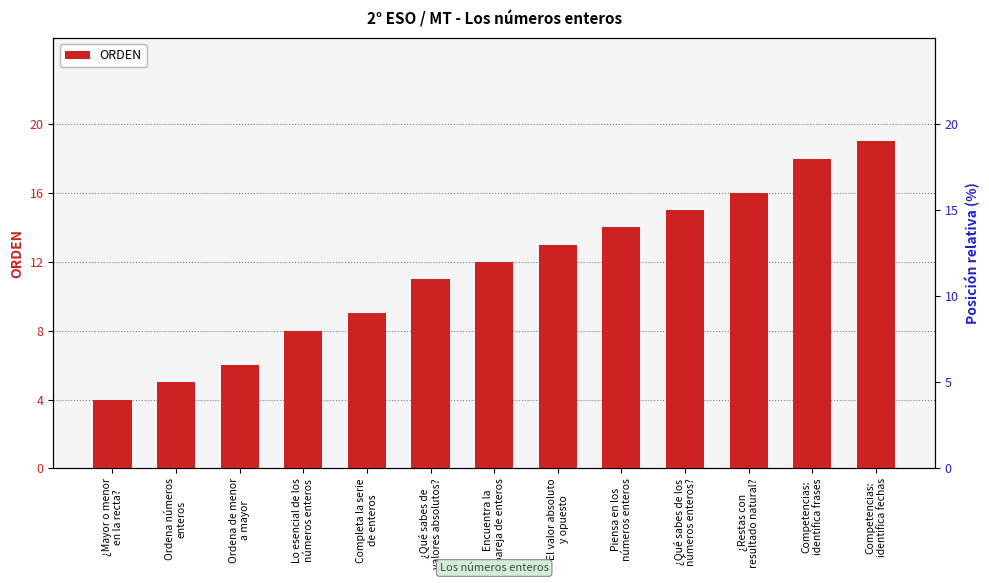

What is the sum of the values at ¿Mayor o menor
en la recta? and ¿Qué sabes de los
números enteros??

19